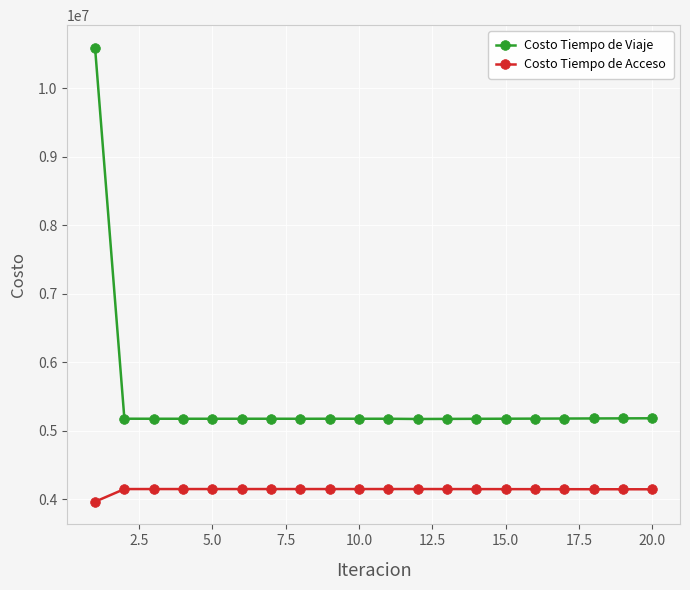

Does the chart have visible grid lines?

Yes